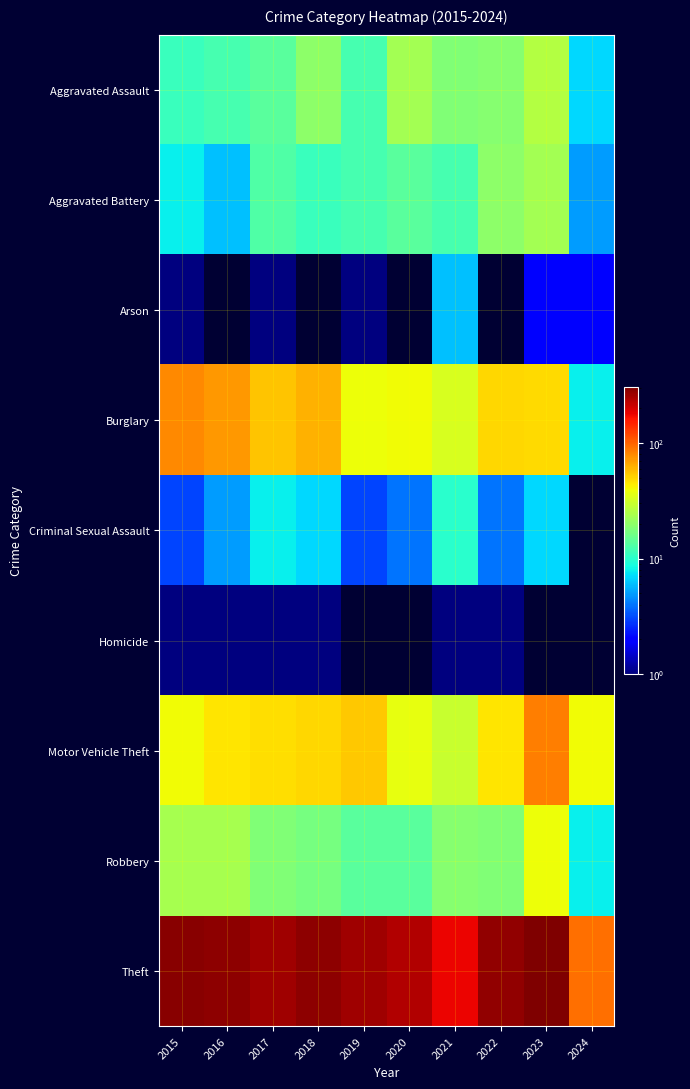

Reading left to right, list all the values displayed in this chart.

Aggravated Assault: 2015=11	2016=12	2017=14	2018=20	2019=12	2020=23	2021=18	2022=19	2023=26	2024=7
Aggravated Battery: 2015=8	2016=6	2017=13	2018=11	2019=12	2020=14	2021=12	2022=20	2023=23	2024=5
Arson: 2015=1	2016=0	2017=1	2018=0	2019=1	2020=0	2021=6	2022=0	2023=2	2024=2
Burglary: 2015=80	2016=73	2017=56	2018=62	2019=39	2020=40	2021=33	2022=50	2023=49	2024=8
Criminal Sexual Assault: 2015=3	2016=5	2017=8	2018=7	2019=3	2020=4	2021=10	2022=4	2023=7	2024=0
Homicide: 2015=1	2016=1	2017=1	2018=1	2019=0	2020=0	2021=1	2022=1	2023=0	2024=0
Motor Vehicle Theft: 2015=40	2016=45	2017=47	2018=50	2019=54	2020=37	2021=30	2022=45	2023=85	2024=40
Robbery: 2015=24	2016=24	2017=18	2018=17	2019=14	2020=14	2021=19	2022=18	2023=39	2024=8
Theft: 2015=290	2016=283	2017=261	2018=287	2019=259	2020=238	2021=179	2022=279	2023=308	2024=92